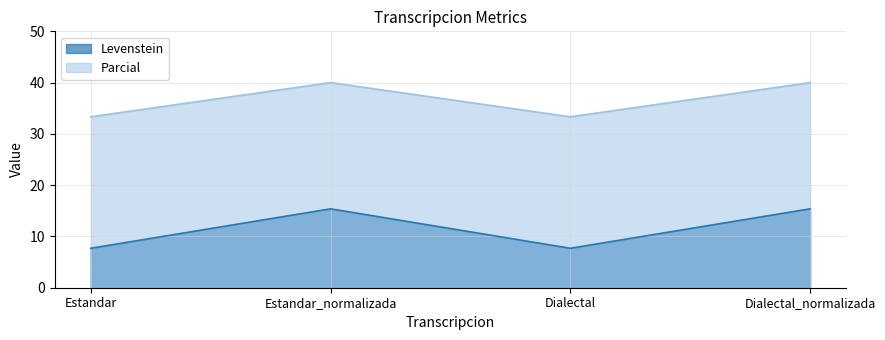

How many data points in Parcial are less than 40?

2